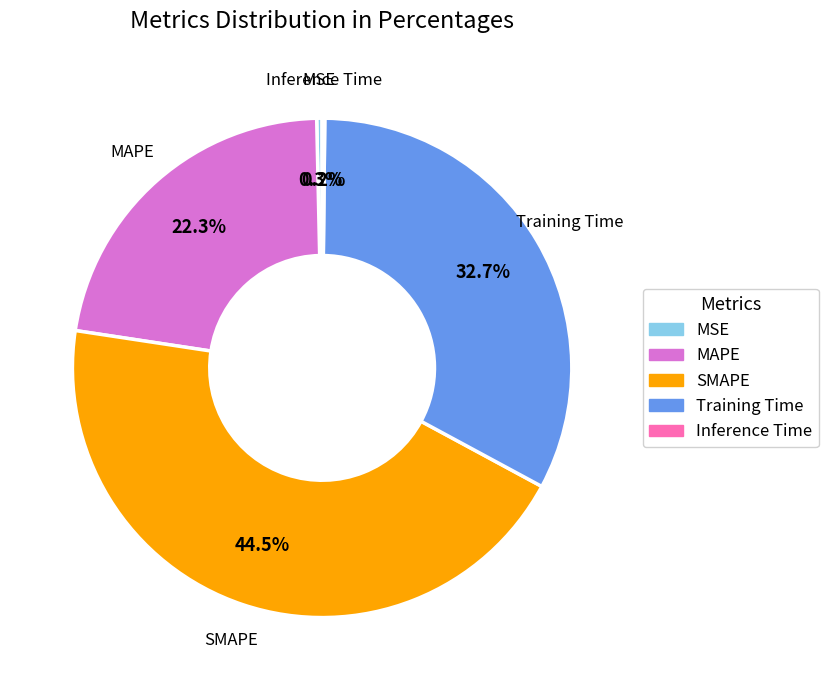

What is the largest slice in the pie chart?

SMAPE